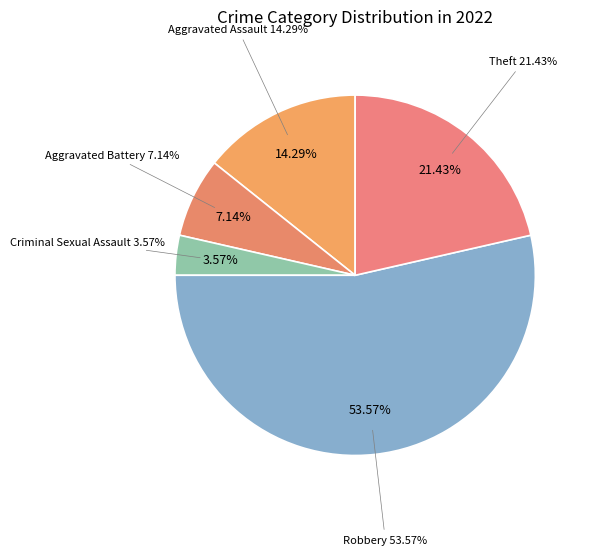

Between Aggravated Battery and Criminal Sexual Assault, which is larger?

Aggravated Battery